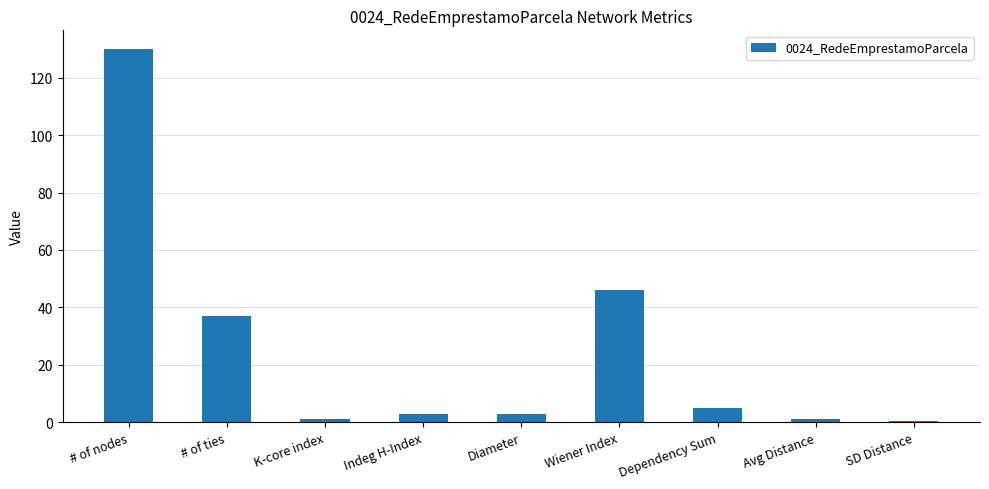

How many categories are shown in the chart?

9